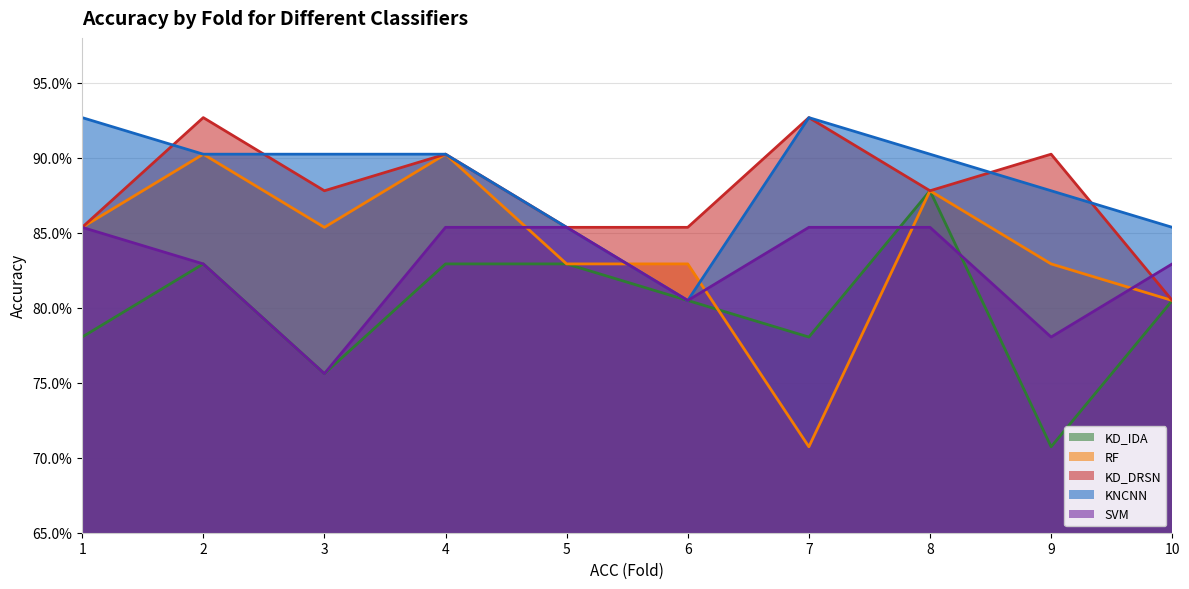

What is the value of the KD_IDA point at the 6th from the left?

0.8